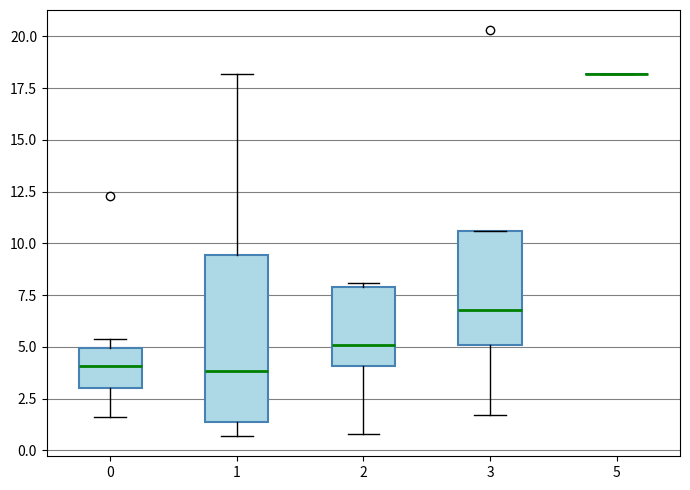

Where does the lower whisker of the box at x = 2 end on the y-axis? The values are not printed on the chart, so give them approximately, as read against the axis.

1.0